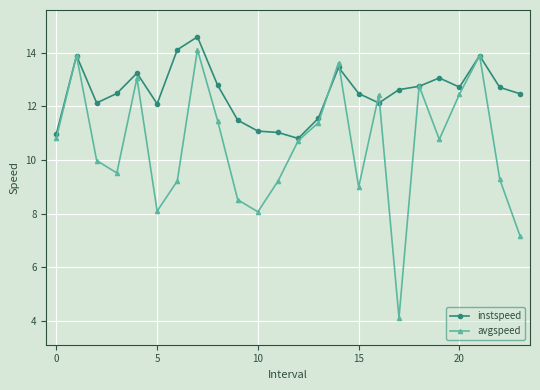

True or false: instspeed has more than 0 points higher than both neighbors.

True